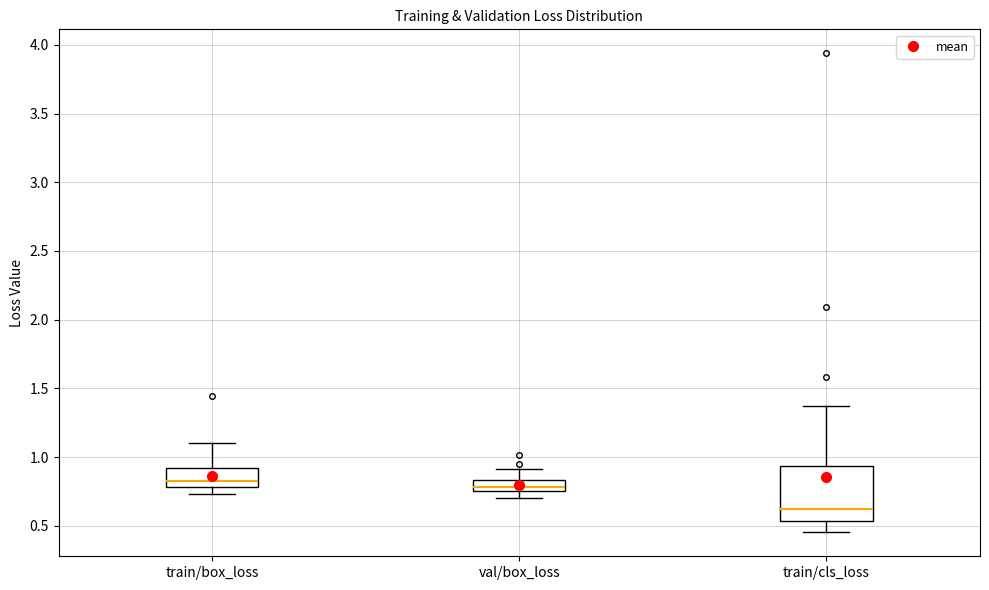

Where does the lower whisker of the box for train/box_loss end on the y-axis? The values are not printed on the chart, so give them approximately, as read against the axis.

0.75